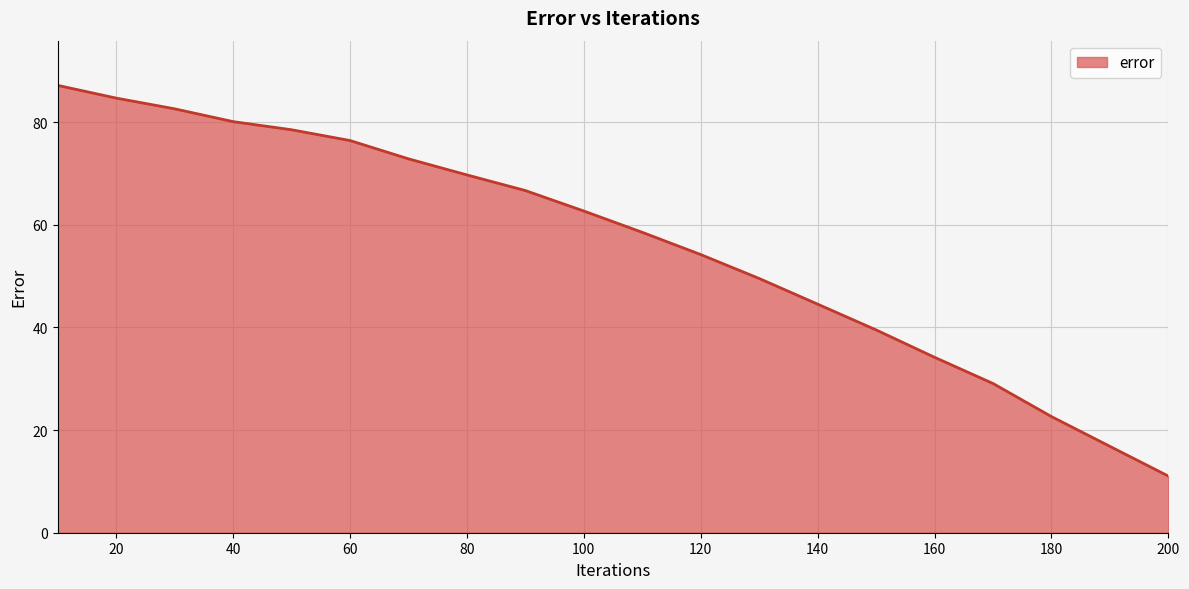

What is the difference between the maximum and minimum values?

76.1